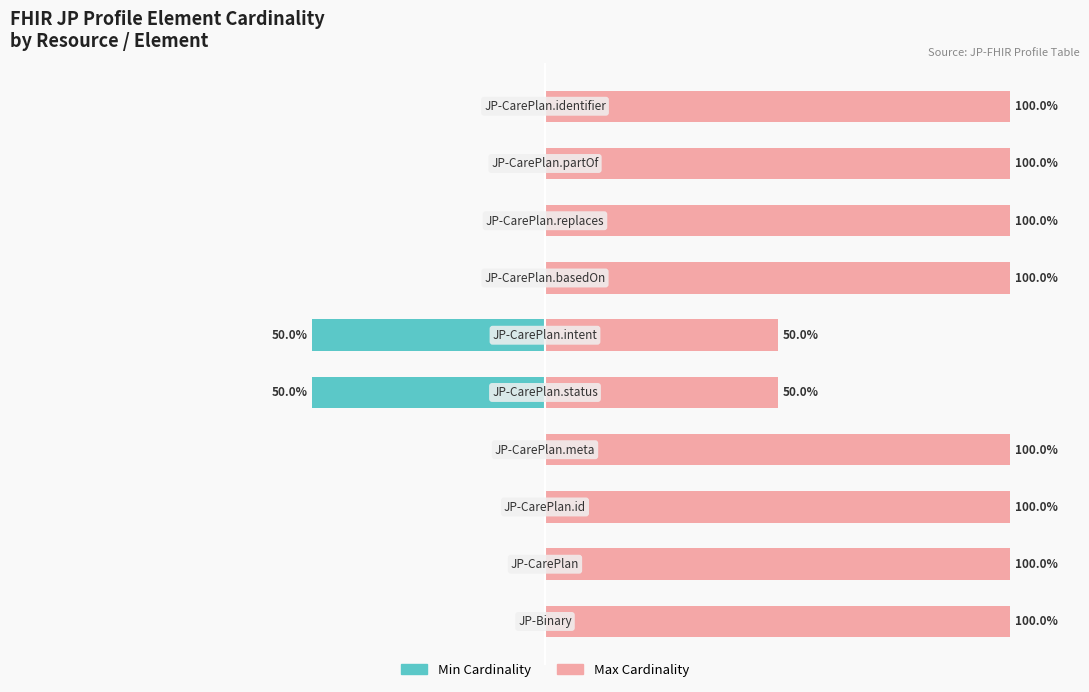

List the labels in order of Max Cardinality value, largest first.

0, 1, 2, 3, 6, 7, 8, 9, 4, 5